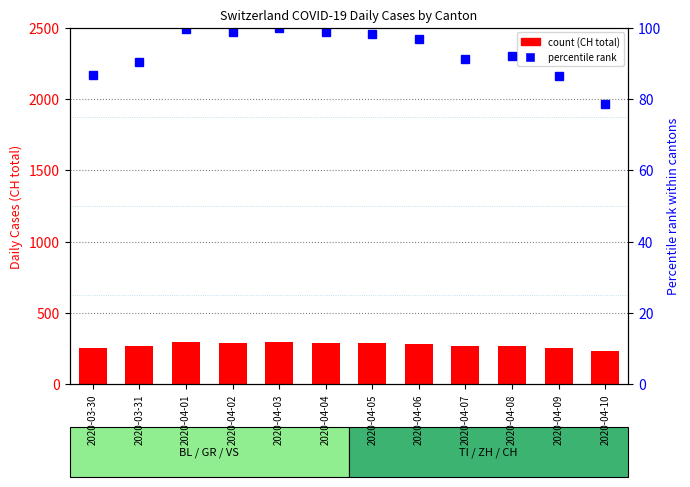

Is the value of CH (total) at 2020-04-06 greater than the value of % rank at 2020-04-10?

Yes